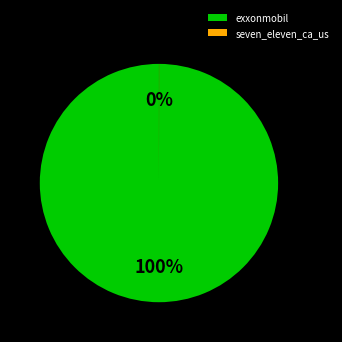

To the nearest percent, what is the difference between the largest and smallest slice percentages?

100%